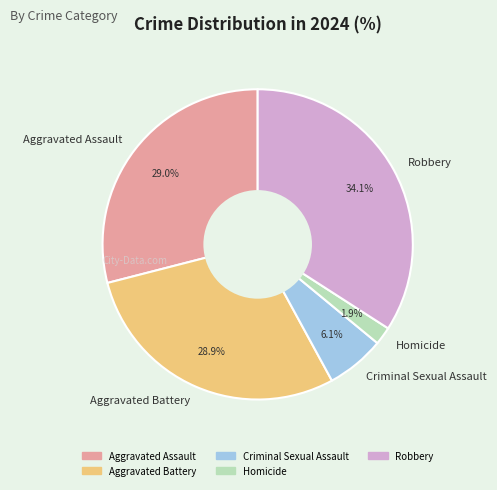

Combined, what portion of the pie is Robbery and Homicide?

36.0%